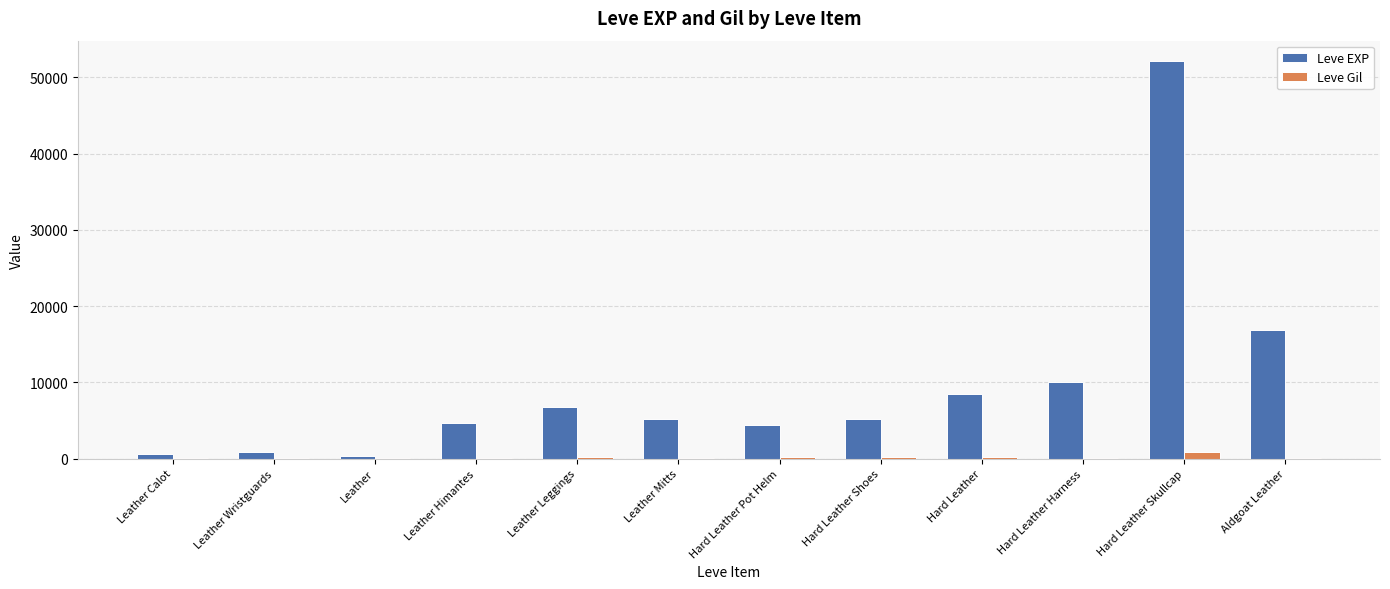

What is the total value across all series at Hard Leather Pot Helm?

4580